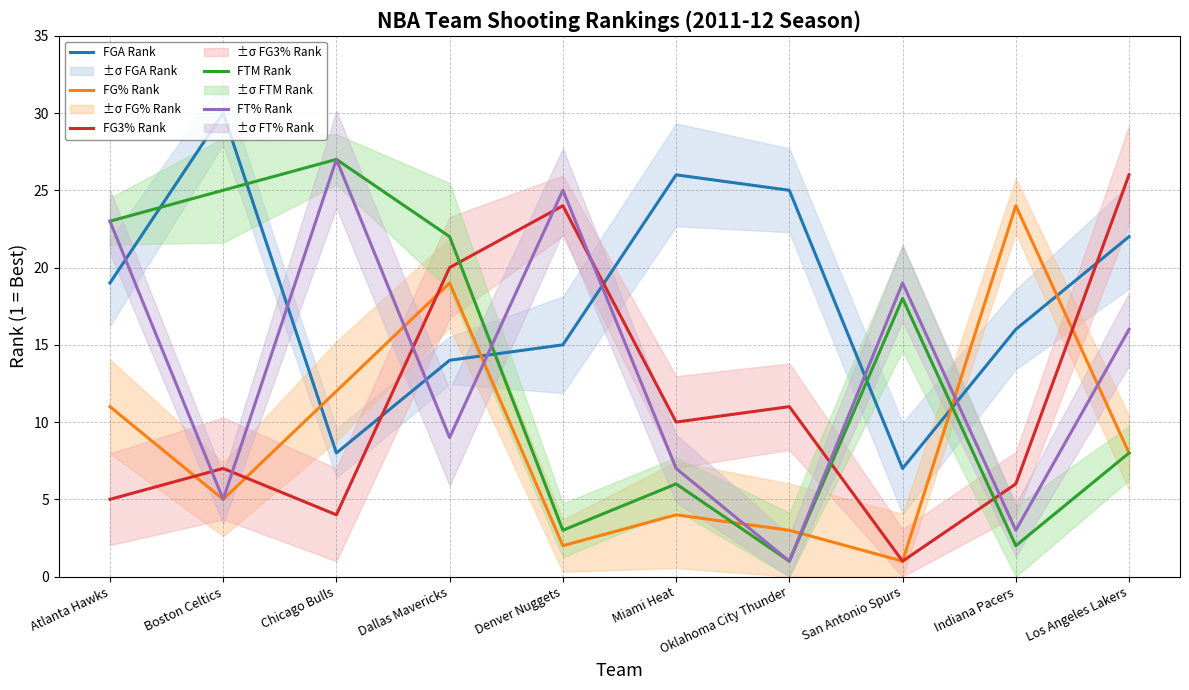

What is the value of the FG3% Rank point at the 9th from the left?

6